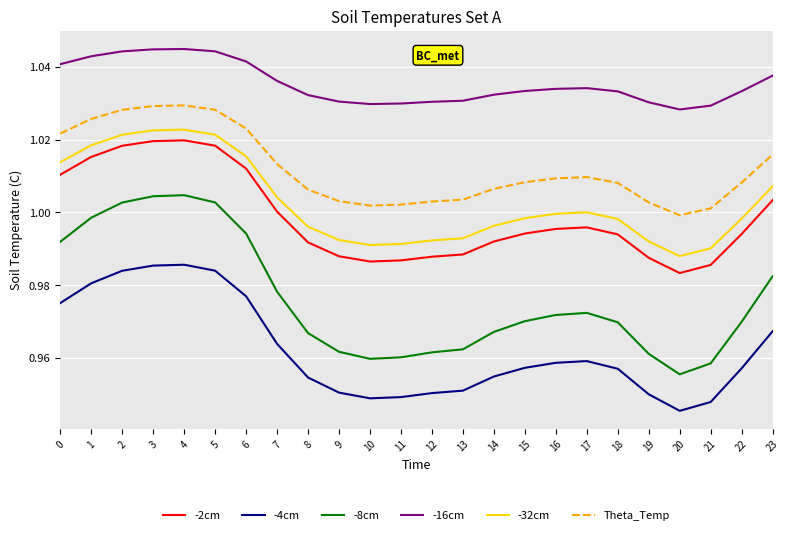

Which series has the widest spread of values?

-8cm